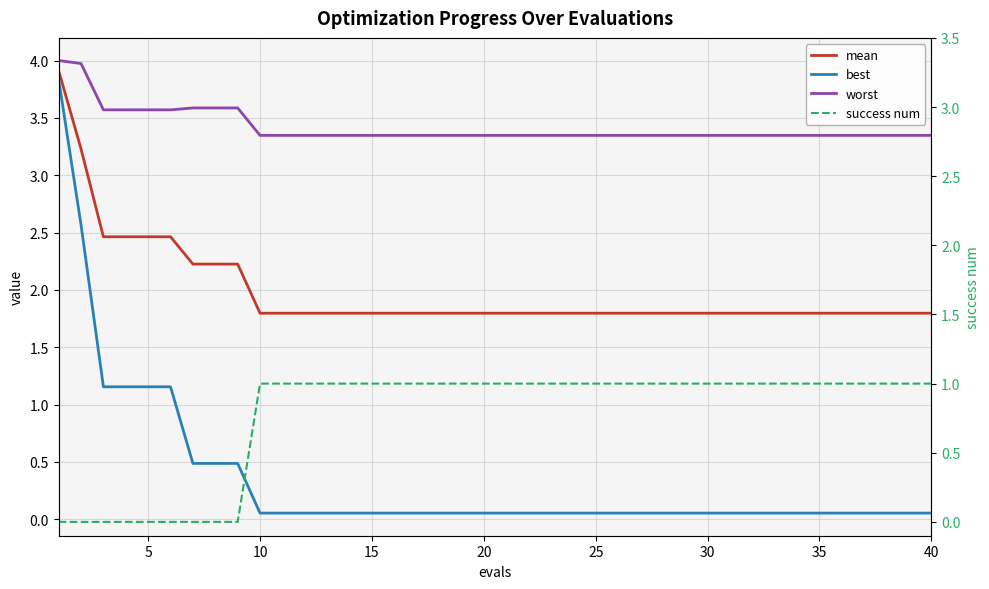

True or false: best has a value of 0.0 at 20.

False